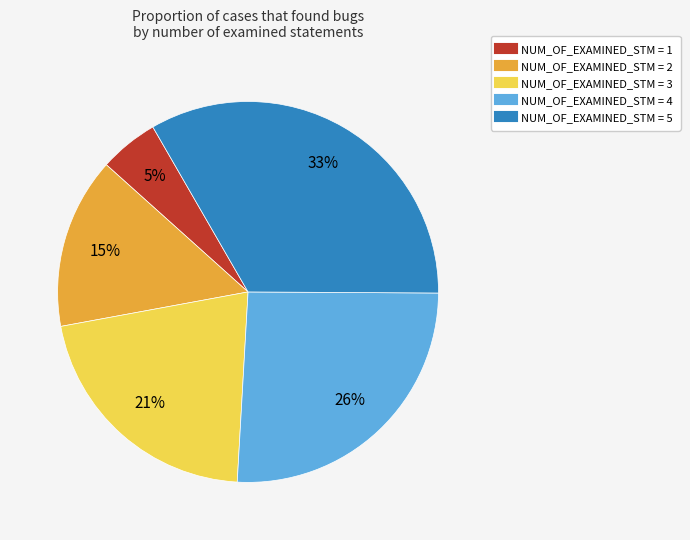

To the nearest percent, what is the average slice percentage?

20%